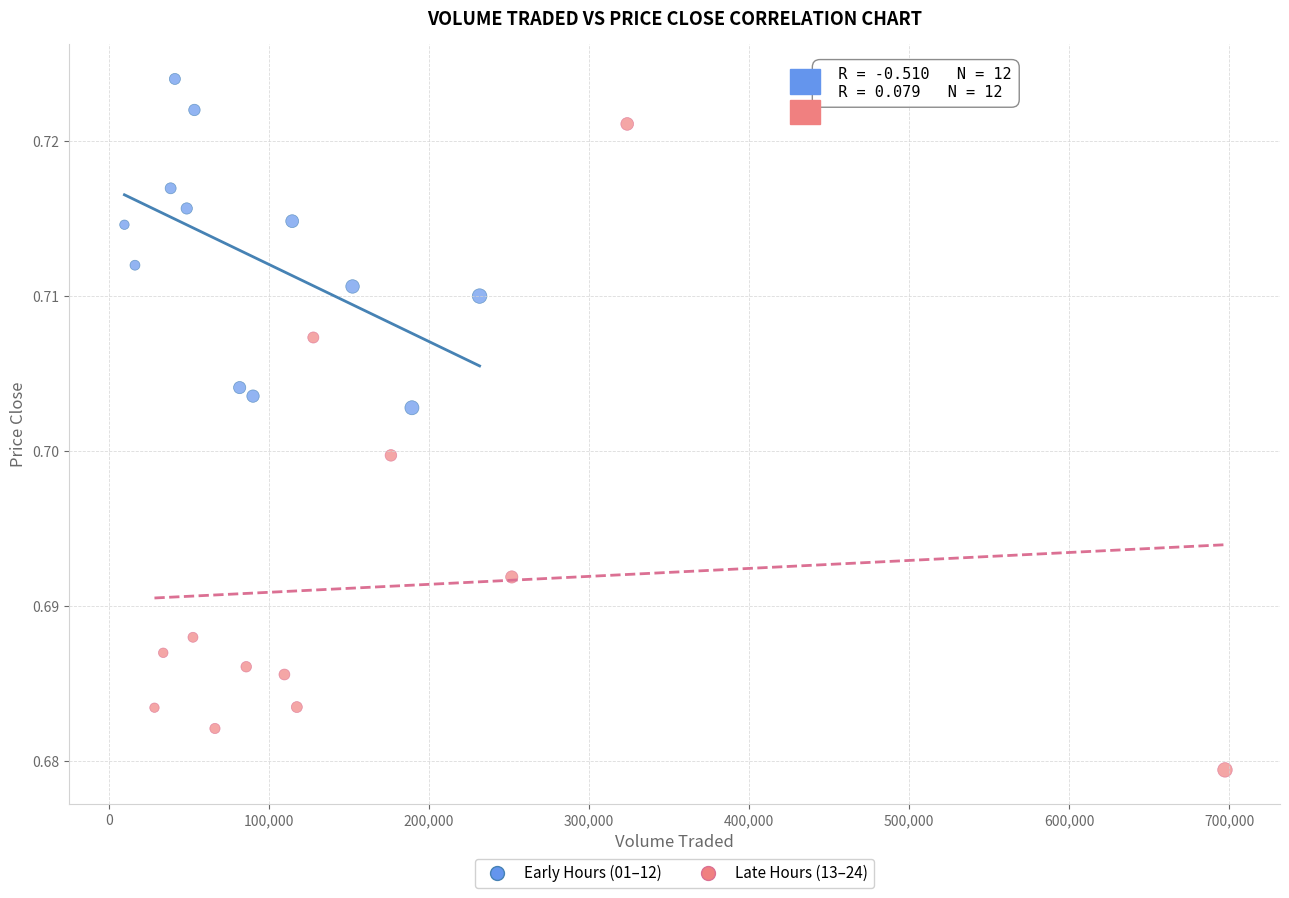

Which series reaches the maximum Y coordinate?

Early Hours (01–12)